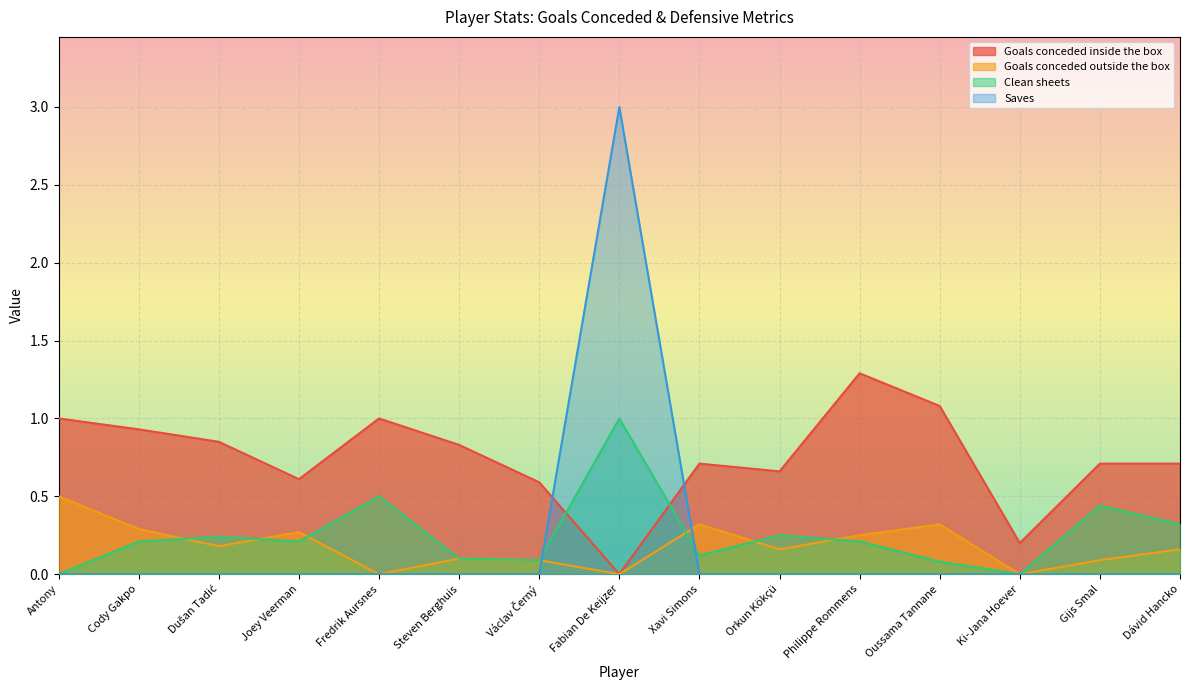

How many interior local peaks does the Goals conceded inside the box series have?

3